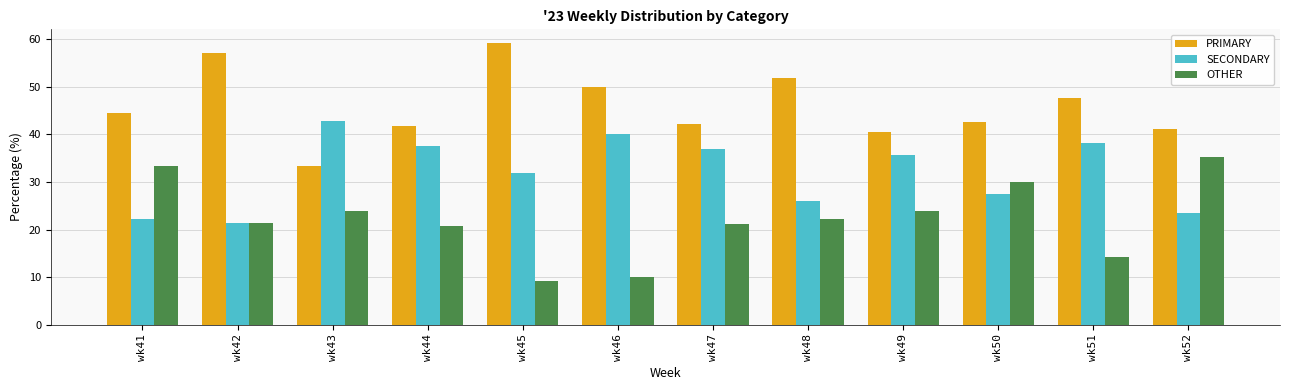

What is the spread (max minus min) of values at wk48?

29.6